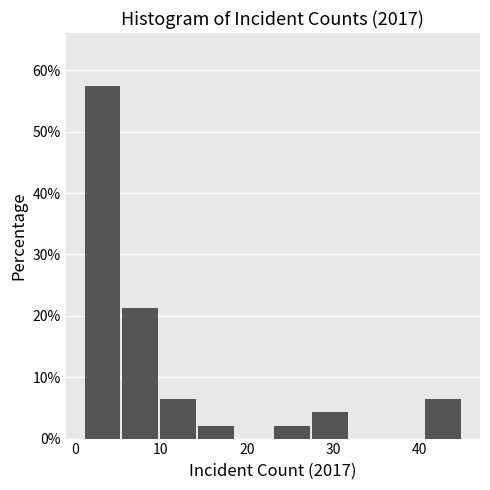

Reading left to right, transcribe this chart: for each bar, give the range it covers on the x-axis and its height. Neither the bar edges nor the heights are printed on the chart, so give them approximately, as read against the axes.

1.0 to 5.4: 57
5.4 to 9.8: 21
9.8 to 14.2: 6
14.2 to 18.6: 2
18.6 to 23.0: 0
23.0 to 27.4: 2
27.4 to 31.8: 4
31.8 to 36.2: 0
36.2 to 40.6: 0
40.6 to 45.0: 6